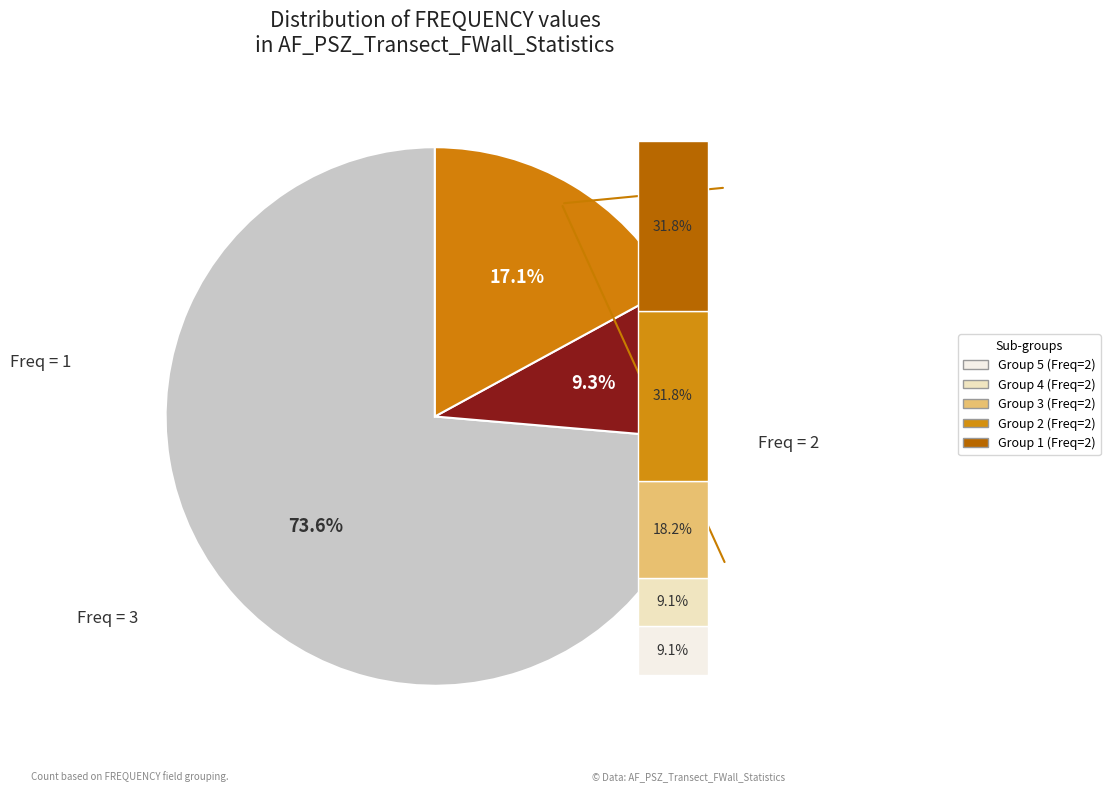

What is the change in value from FREQUENCY=1 to FREQUENCY=3?

-83